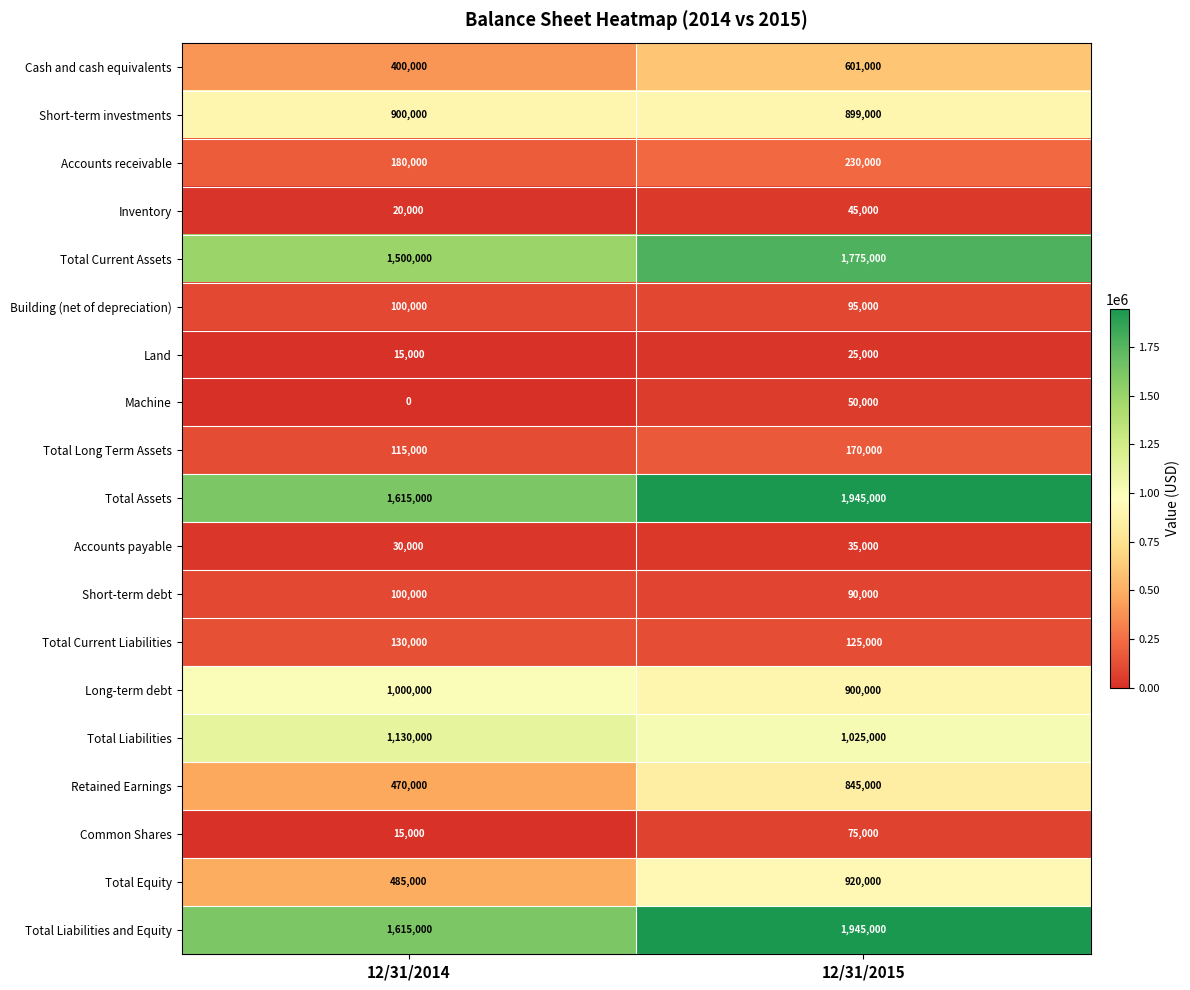

Is it true that Total Liabilities and Equity equals 1945000 at 12/31/2015?

True